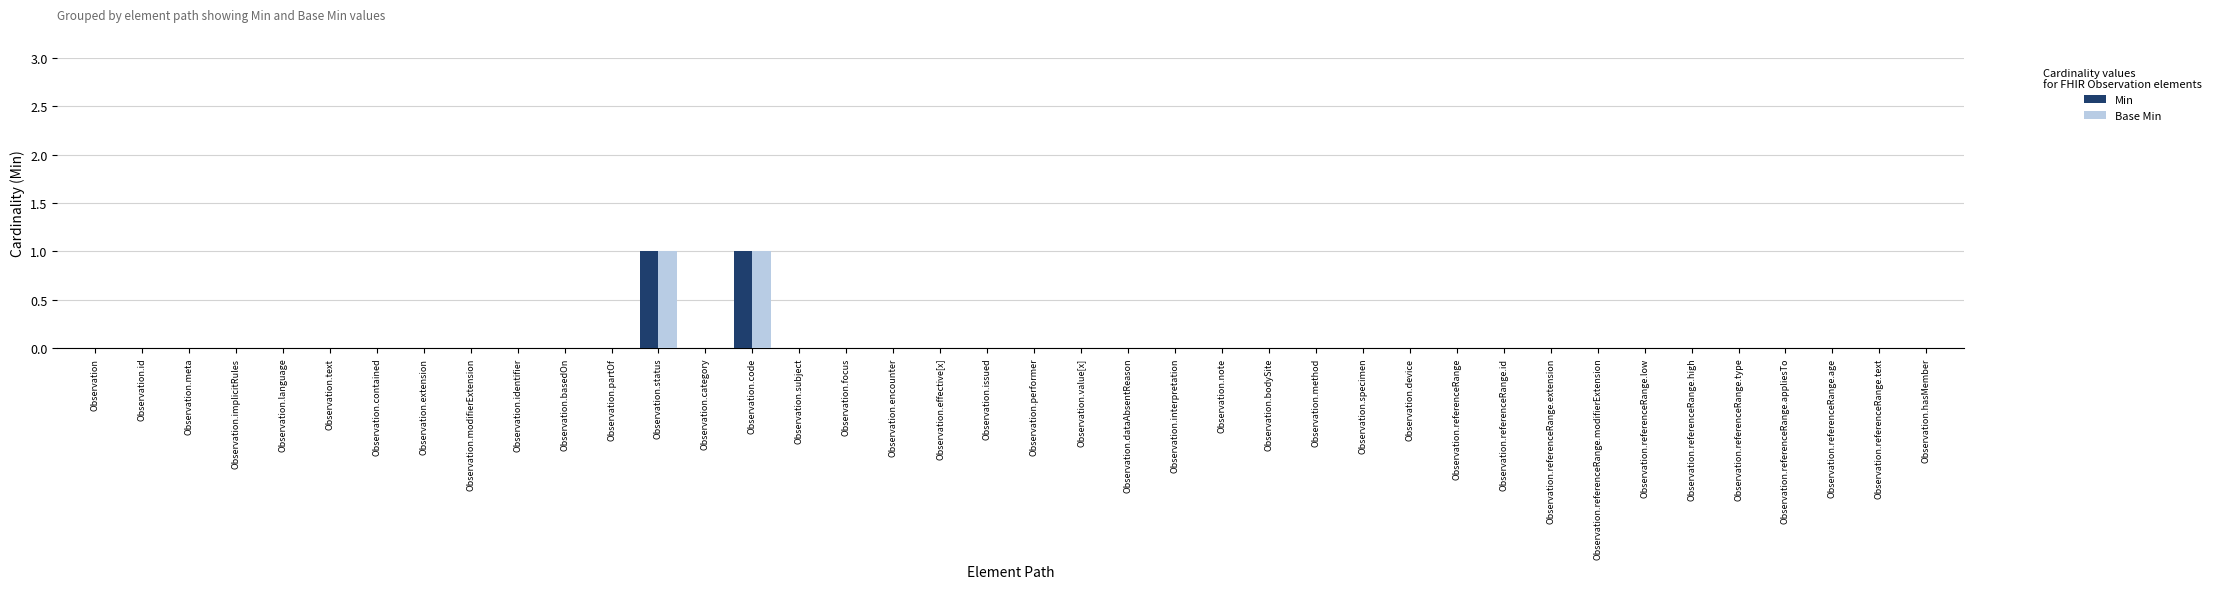

The Min series shows 0 at Observation.id. True or false?

True